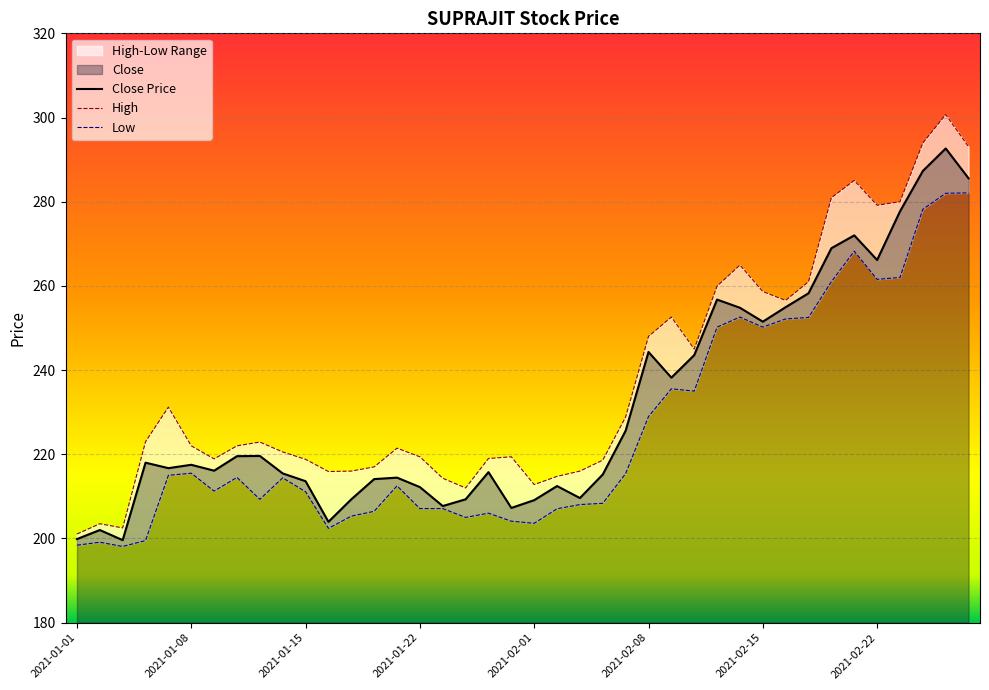

True or false: Close and Low cross at least once.

False